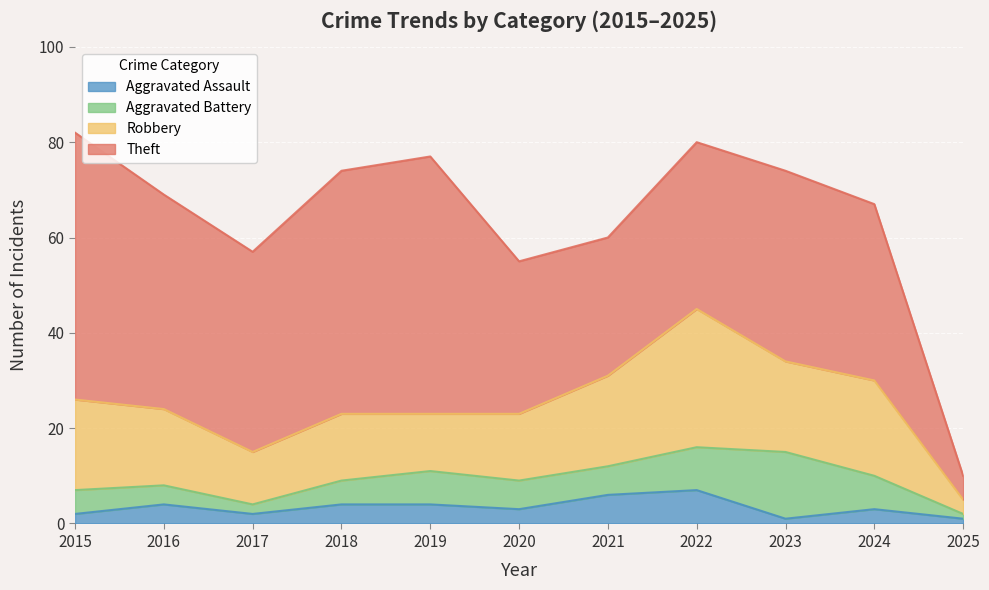

True or false: Theft and Aggravated Assault intersect in this chart.

False